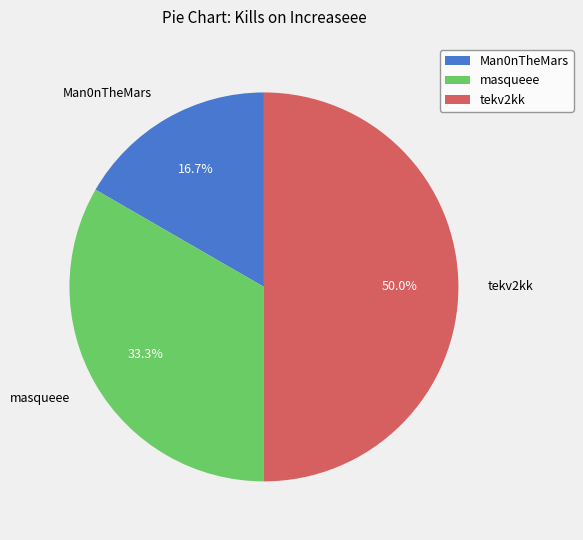

True or false: Man0nTheMars accounts for 11% of the total.

False